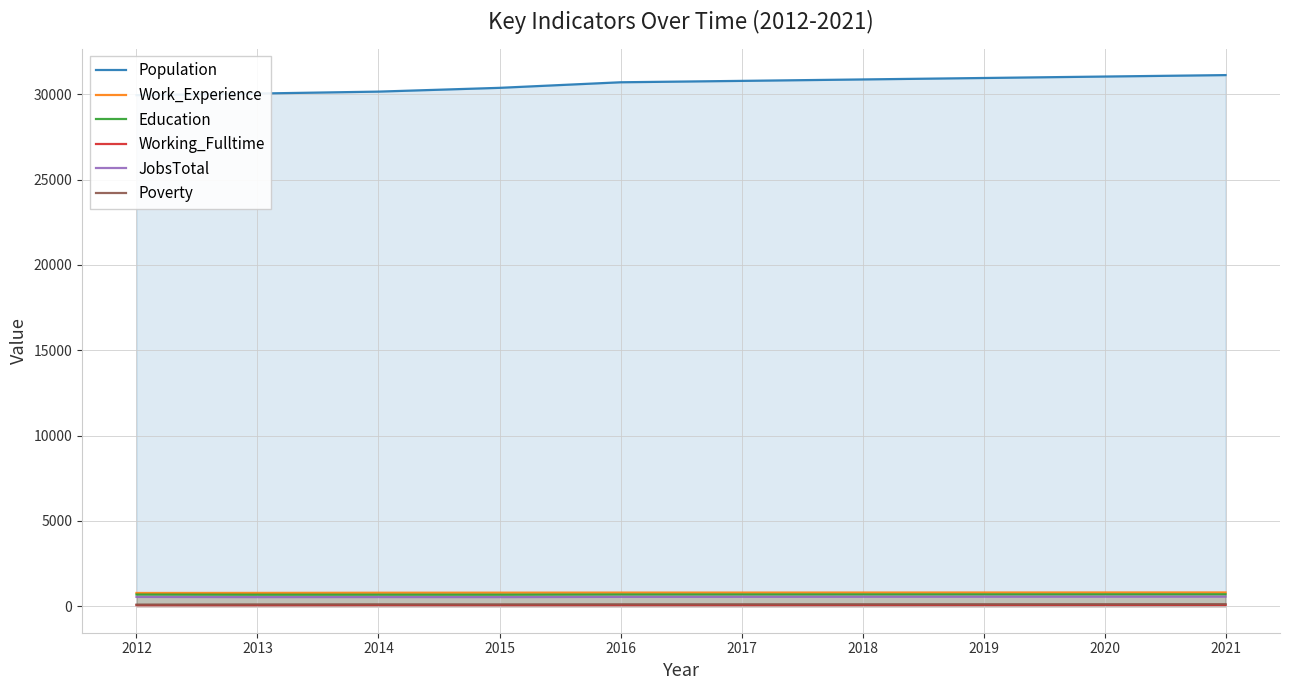

True or false: Population has more than 1 interior local peaks.

False